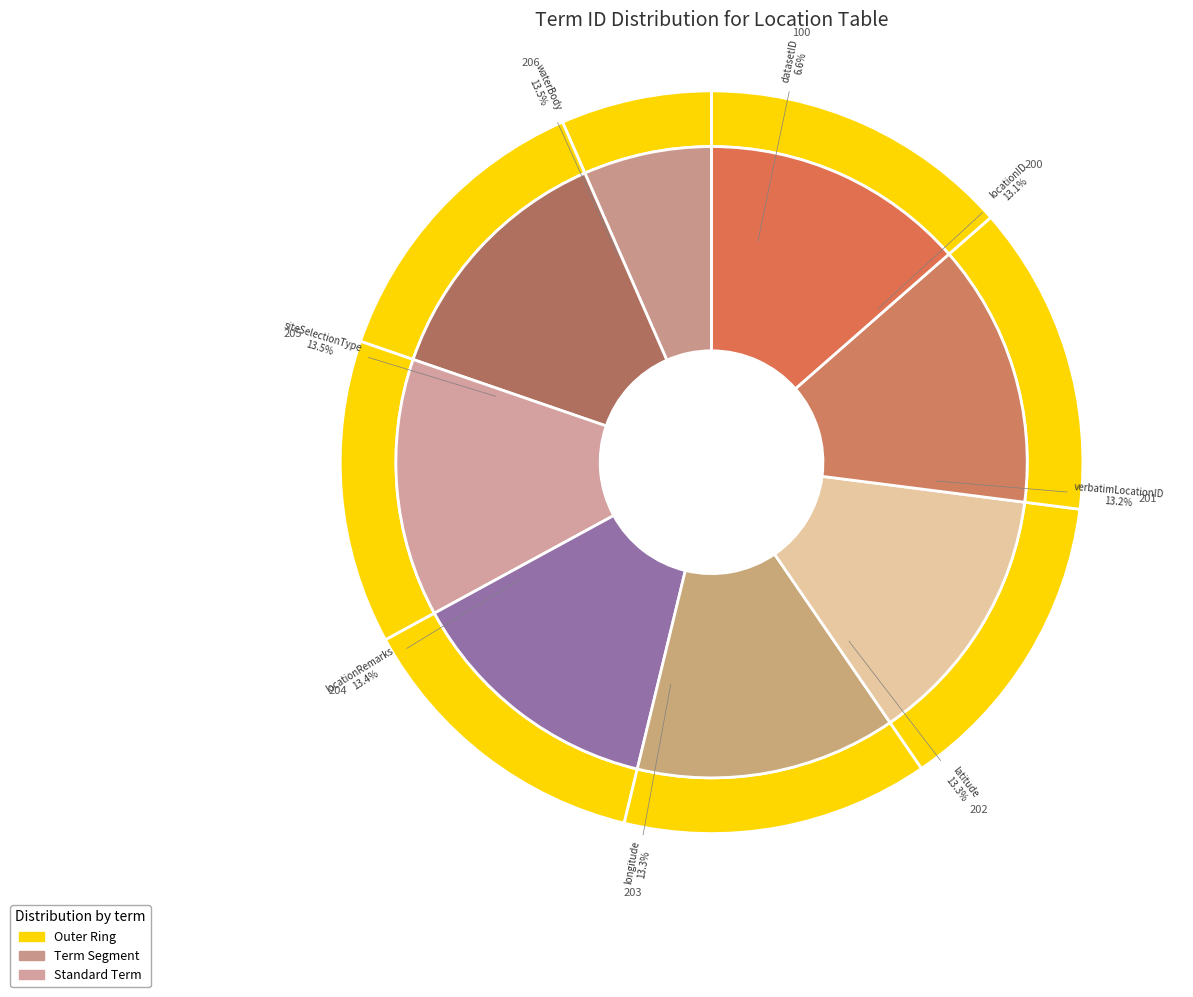

Which has a higher value, latitude or locationID?

latitude